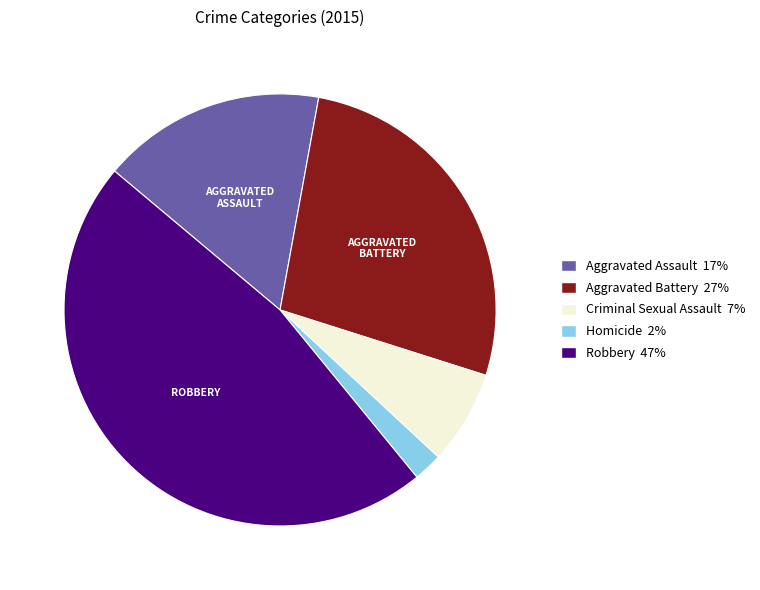

Is the sum of Criminal Sexual Assault and Aggravated Battery greater than half?

No